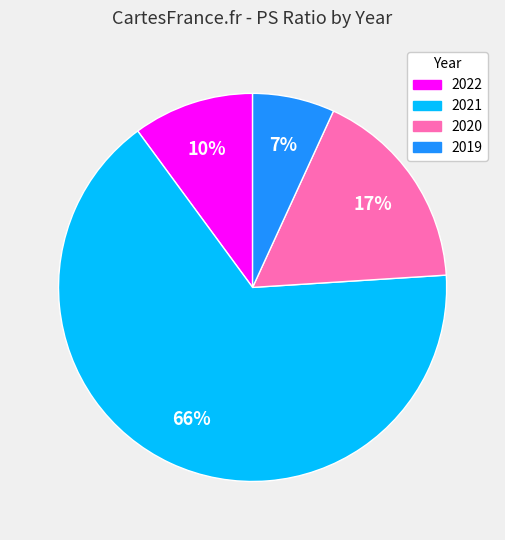

To the nearest percent, what portion does 2021 represent?

66%